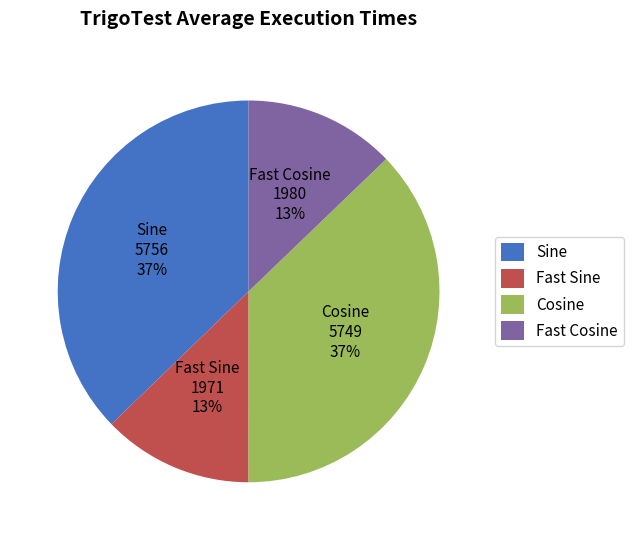

To the nearest percent, what is the difference between the largest and smallest slice percentages?

24%